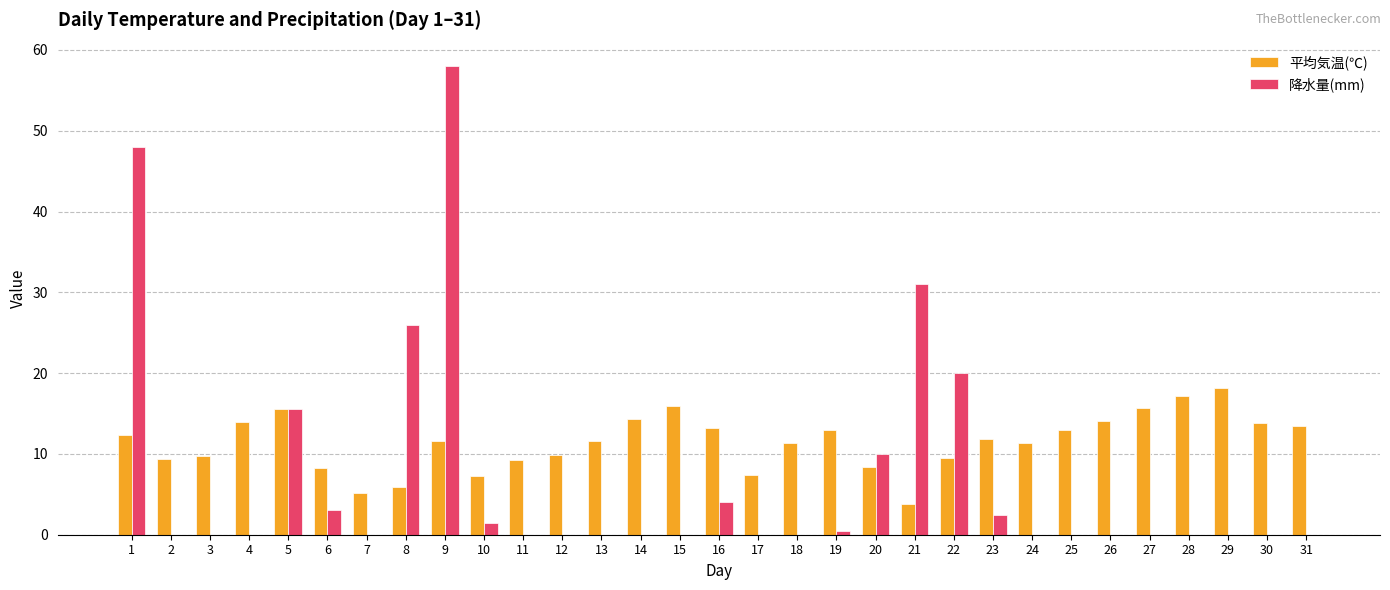

At which label does 平均気温(℃) first exceed 11?

1